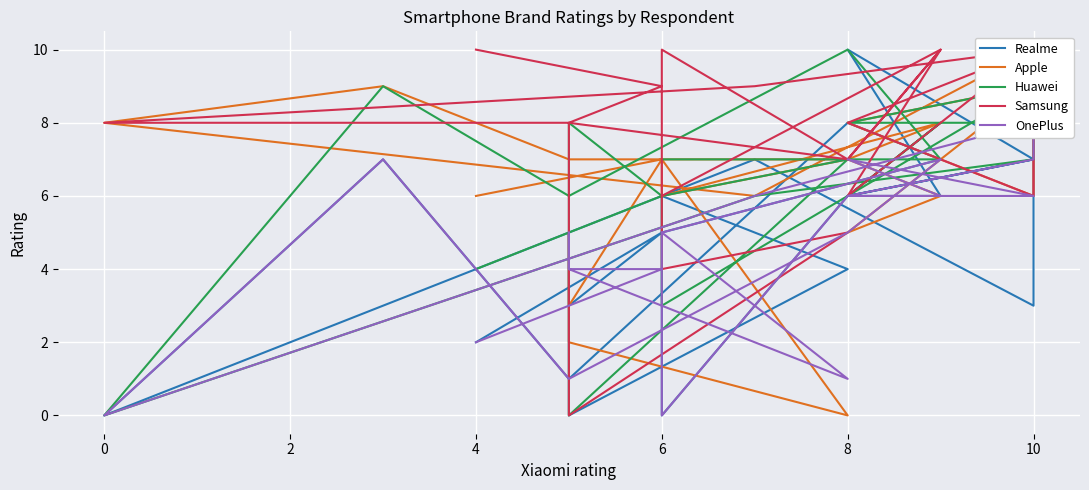

Reading right to left, list all the values displayed in this chart.

Realme: 2	5	3	5	0	4	6	0	6	6	10	7	6	7	3	7	0	7	1	8	7	5
Apple: 6	7	3	5	2	0	7	6	7	6	5	9	8	6	10	6	8	9	7	7	8	6
Huawei: 4	6	8	5	0	7	6	3	6	8	6	9	8	8	7	6	0	9	6	10	7	7
Samsung: 10	9	8	5	0	5	4	10	7	10	6	10	8	6	10	9	8	8	8	7	10	6
OnePlus: 2	4	4	5	4	1	5	0	6	6	7	6	6	7	8	6	0	7	1	5	7	5